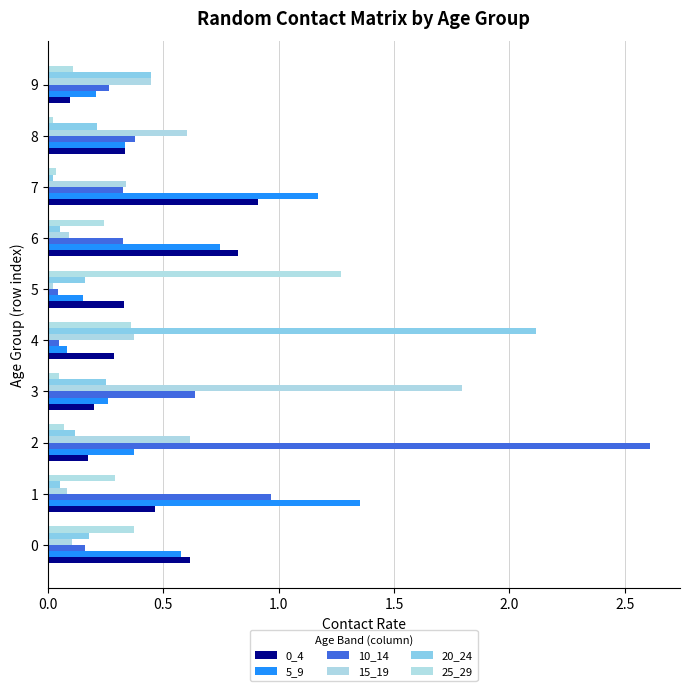

Where is 25_29 nearest to the value 0?

8